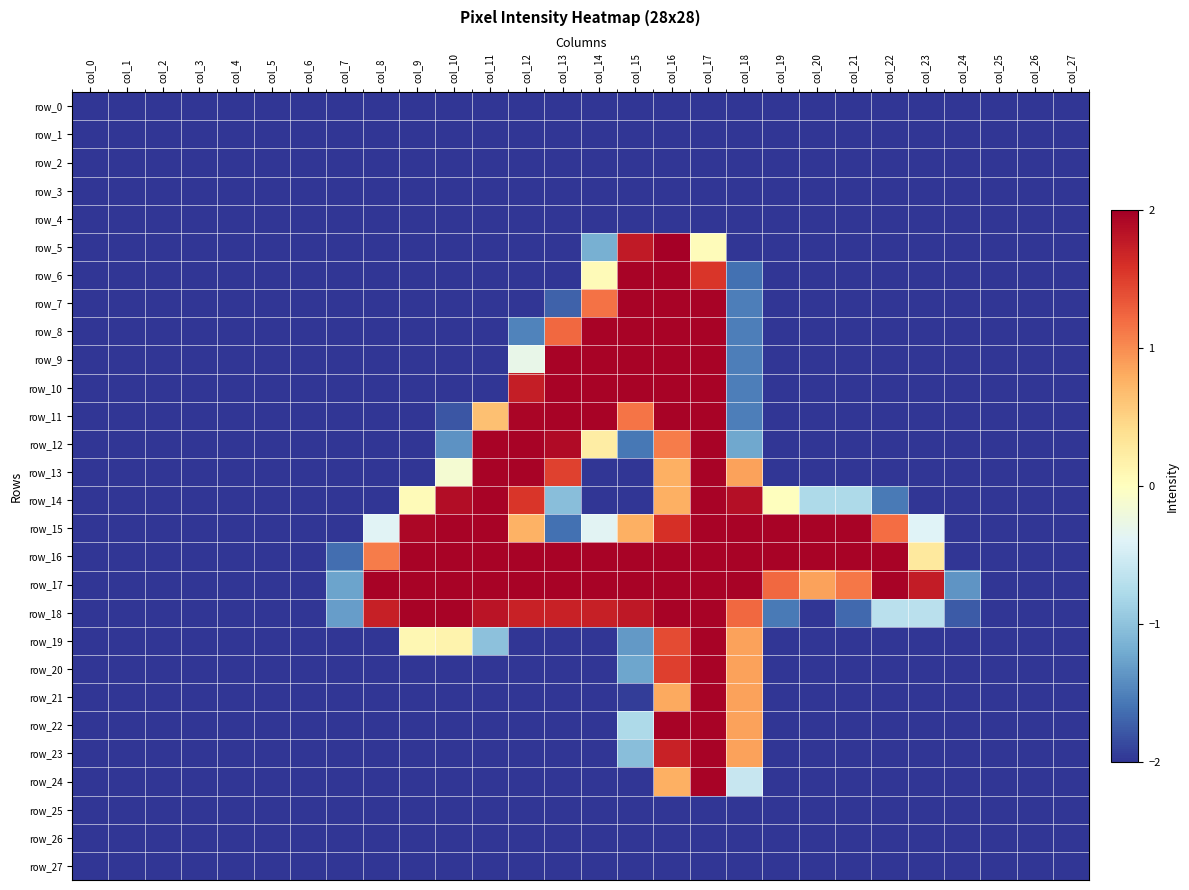

At which label does row_15 first exceed 0?

col_9